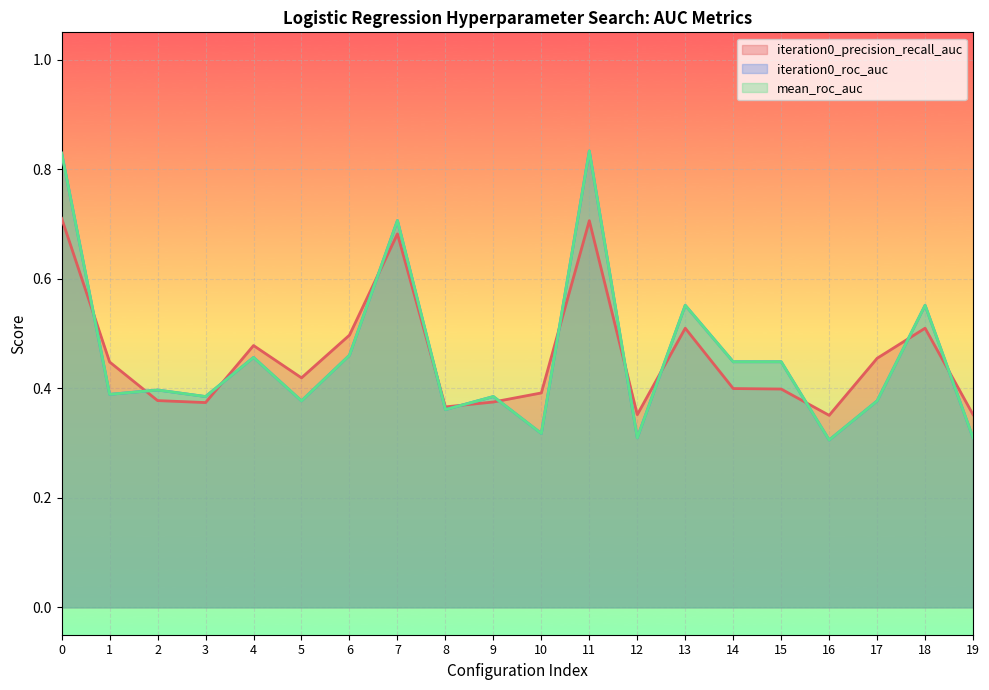

Rank the series at 1 from highest to lowest value.

iteration0_precision_recall_auc, iteration0_roc_auc, mean_roc_auc